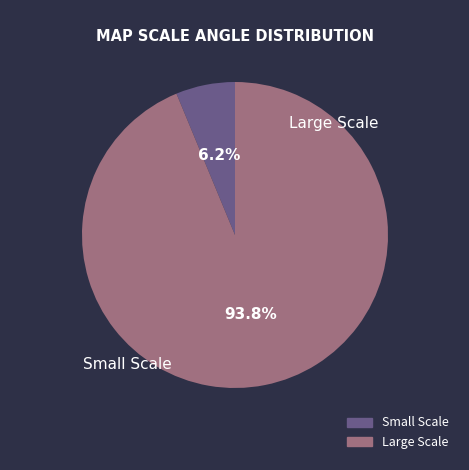

Count the number of slices in the pie.

2